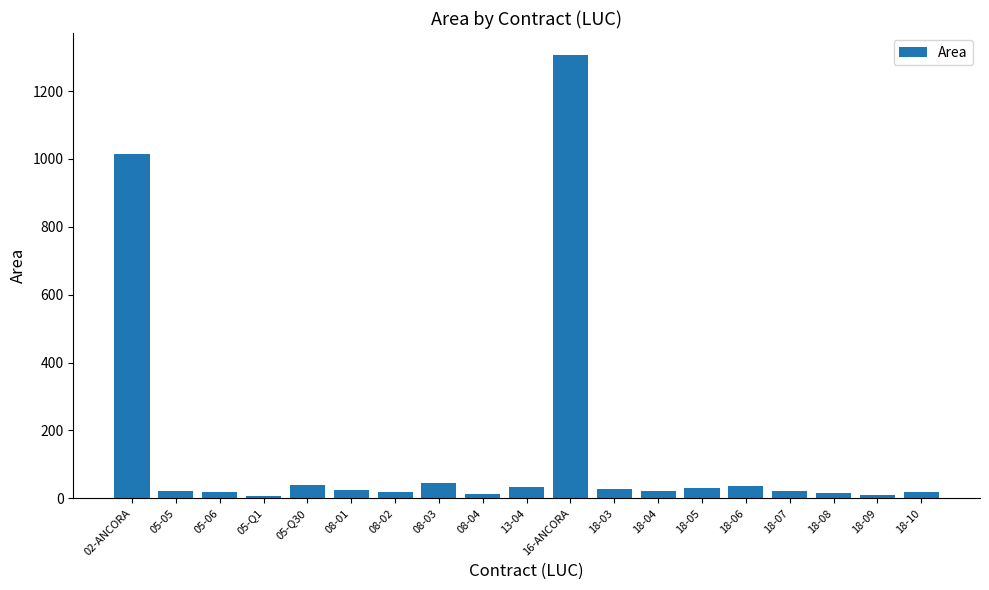

Which label corresponds to the largest value in the chart?

16-ANCORA